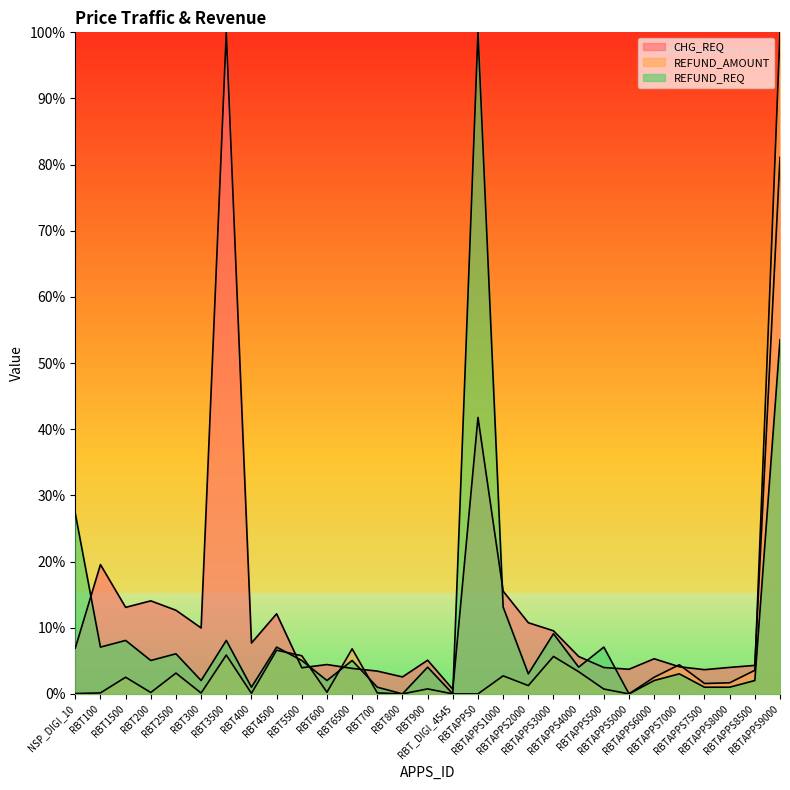

Count the number of data series in this chart.

3